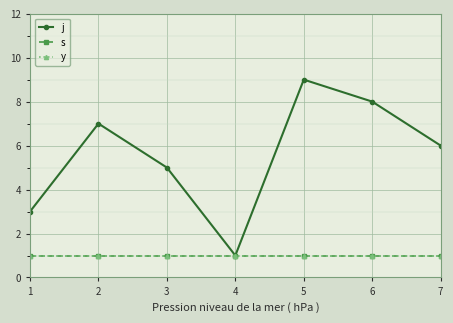

At which category does j reach its first local valley?

4